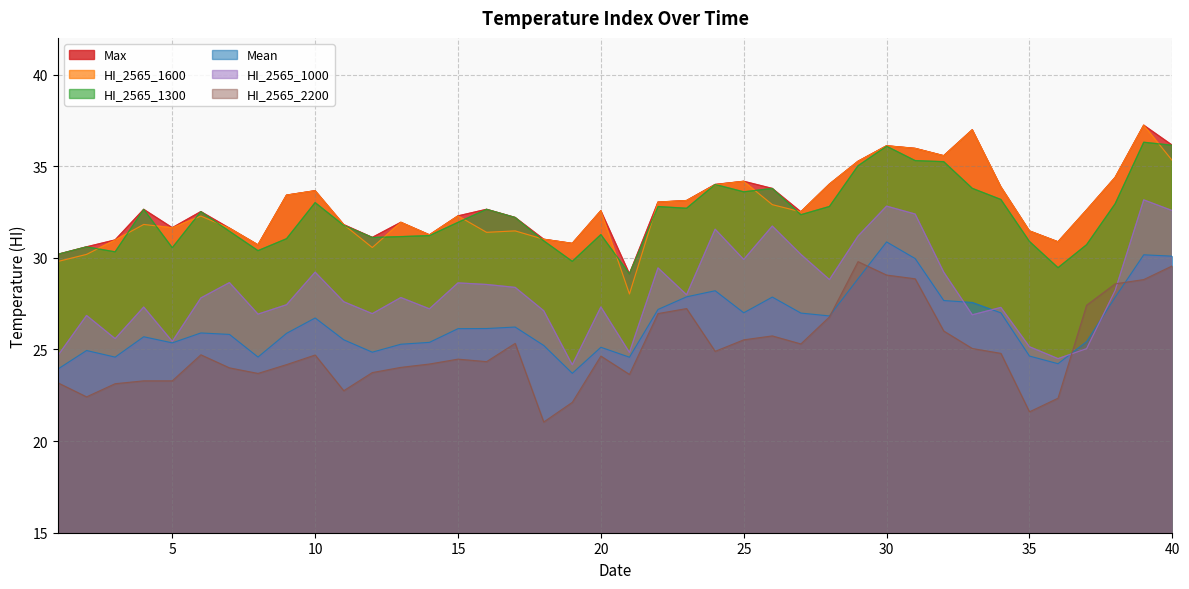

Which series ends up on top after the final intersection of HI_2565_2200 and HI_2565_1000?

HI_2565_1000